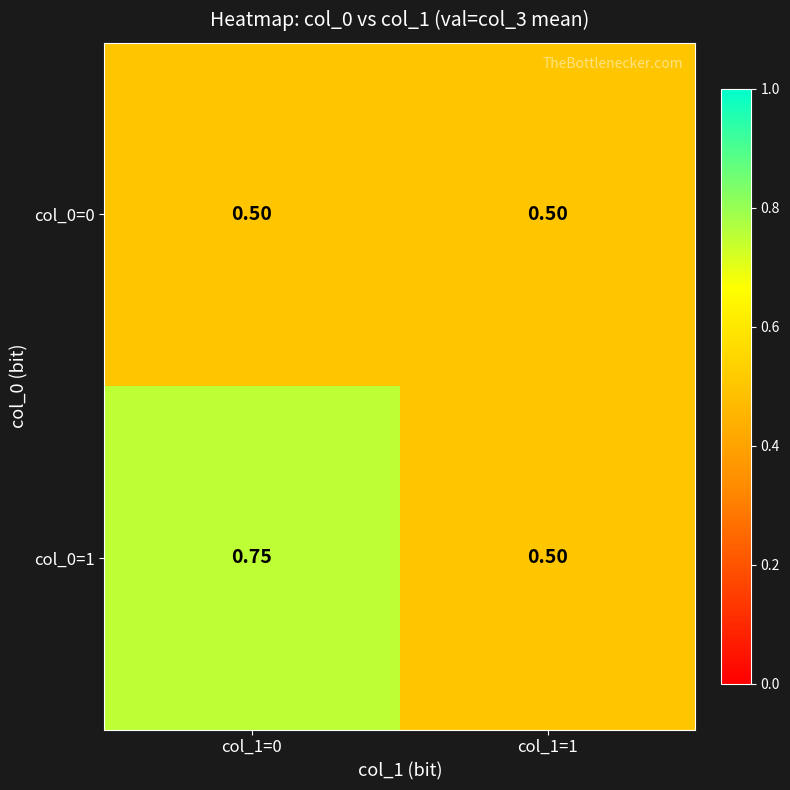

Is the value of col_0=1 at col_1=0 greater than the value of col_0=0 at col_1=1?

Yes